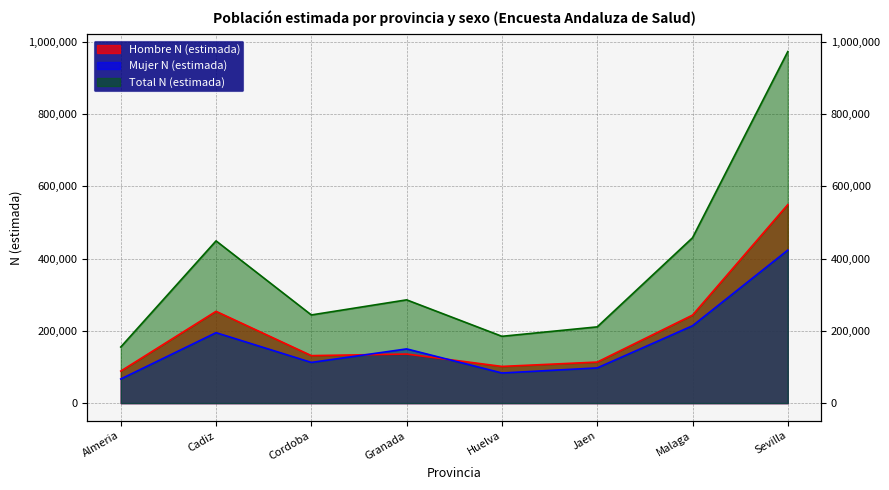

How many interior local peaks does the Hombre N (estimada) series have?

2